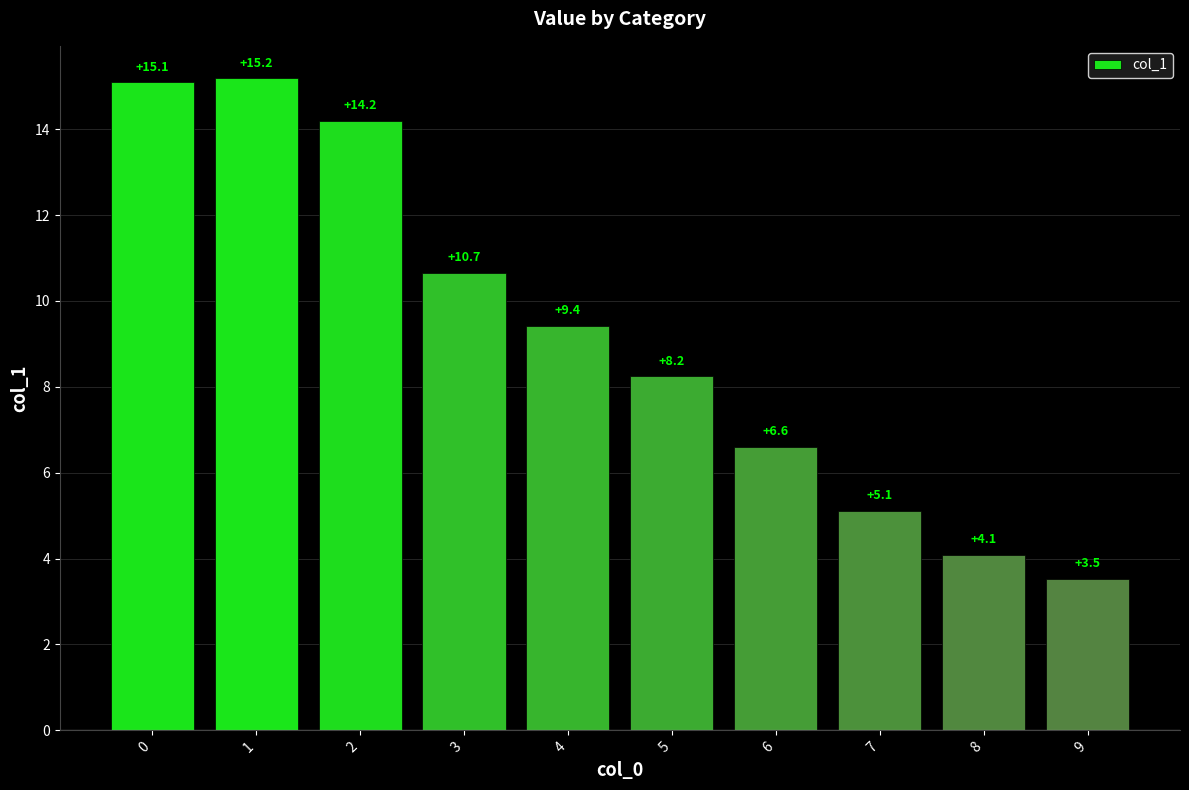

True or false: the data shows 3.5 at 9.

True